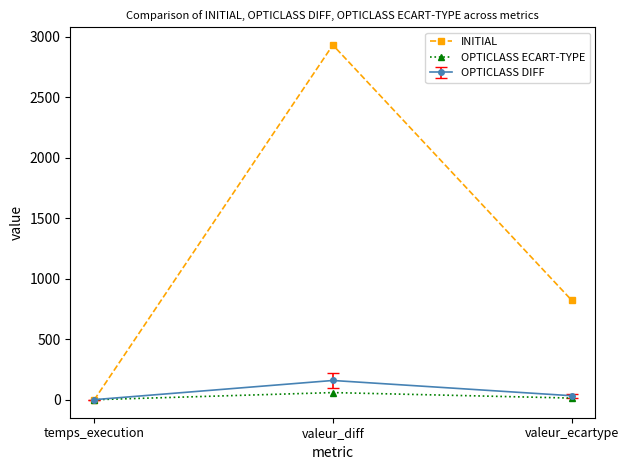

How many values in the INITIAL series are below 823?

1